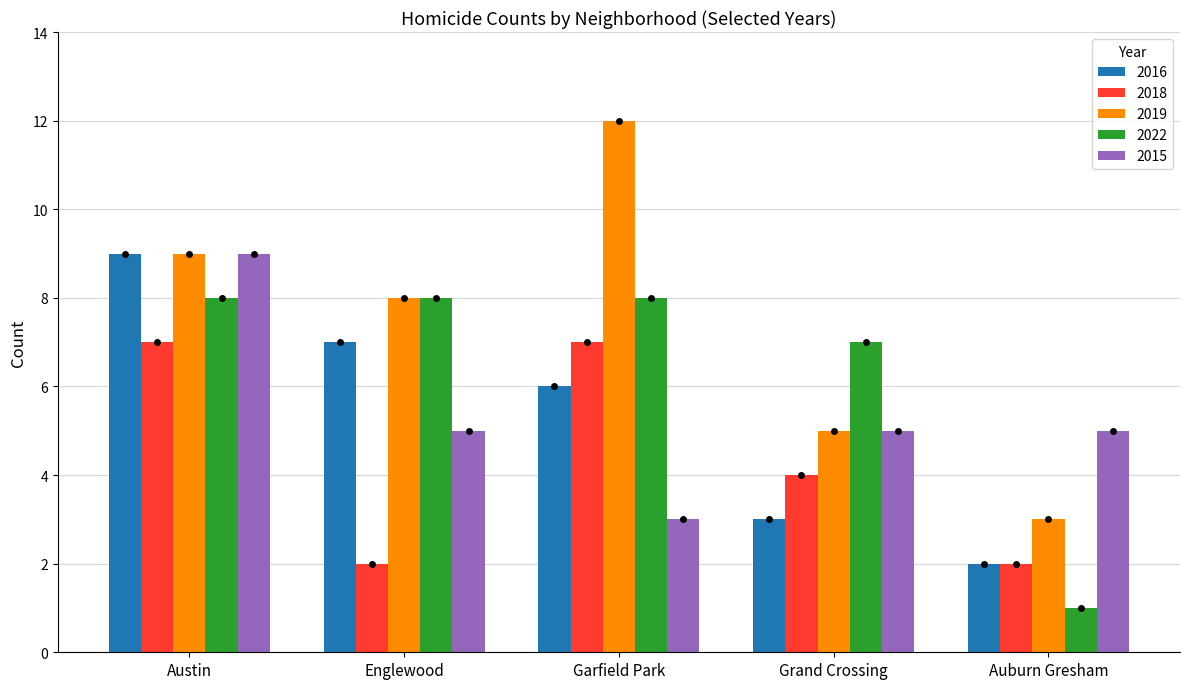

Which series has the largest range (max minus min)?

2019